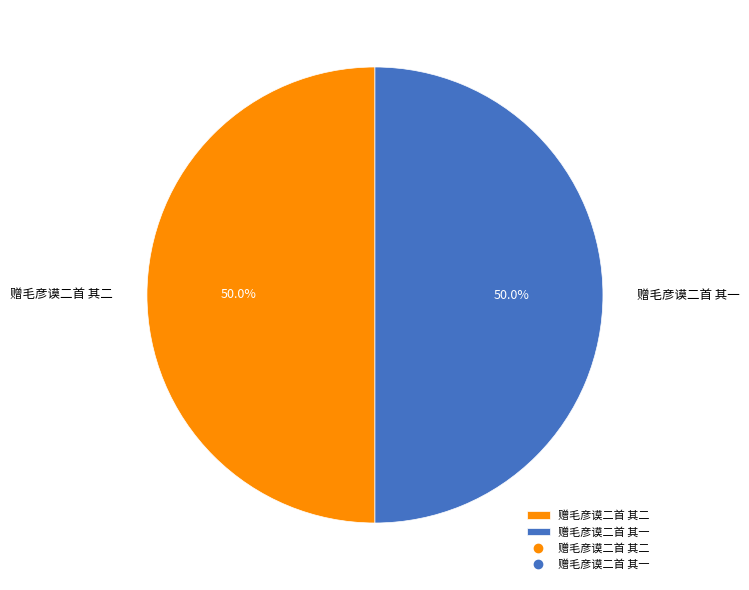

What is the ratio of the value at 赠毛彦谟二首 其二 to the value at 赠毛彦谟二首 其一?

1.0